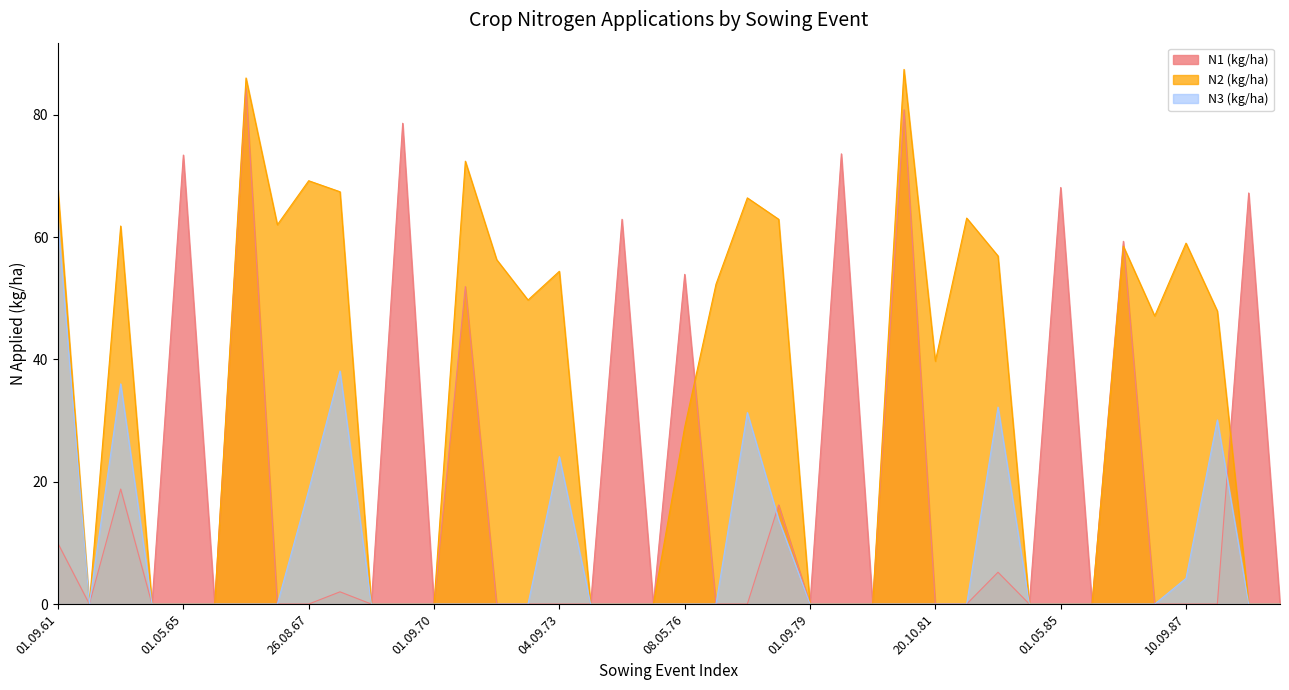

What is the sum of all N2 (kg/ha) values?

1317.0